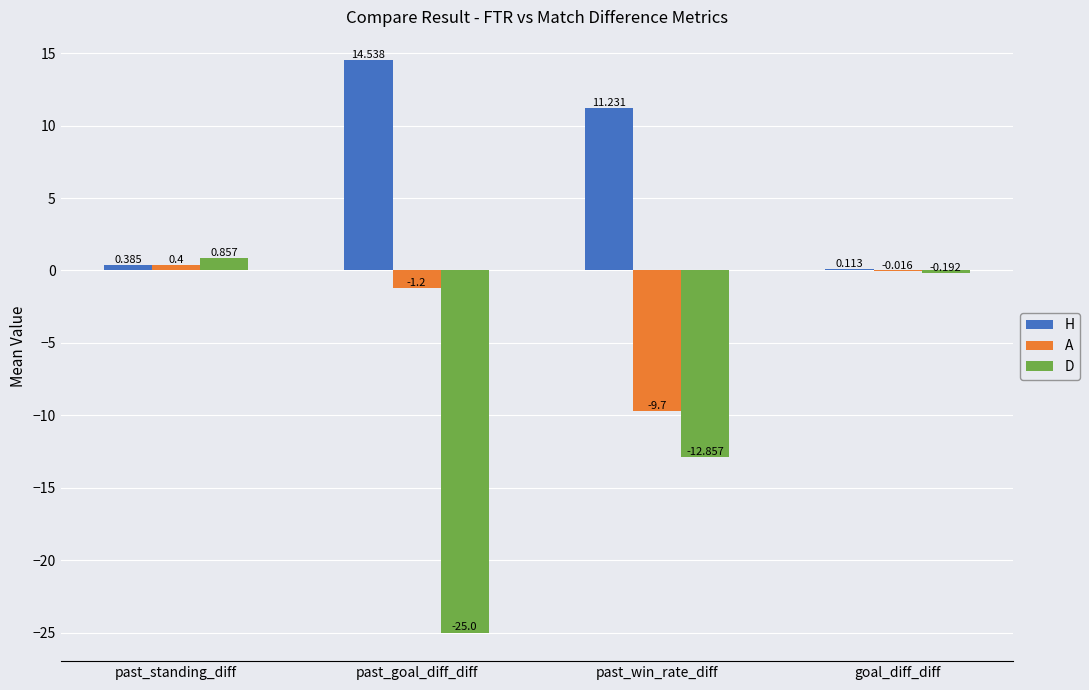

Which series has the widest spread of values?

D